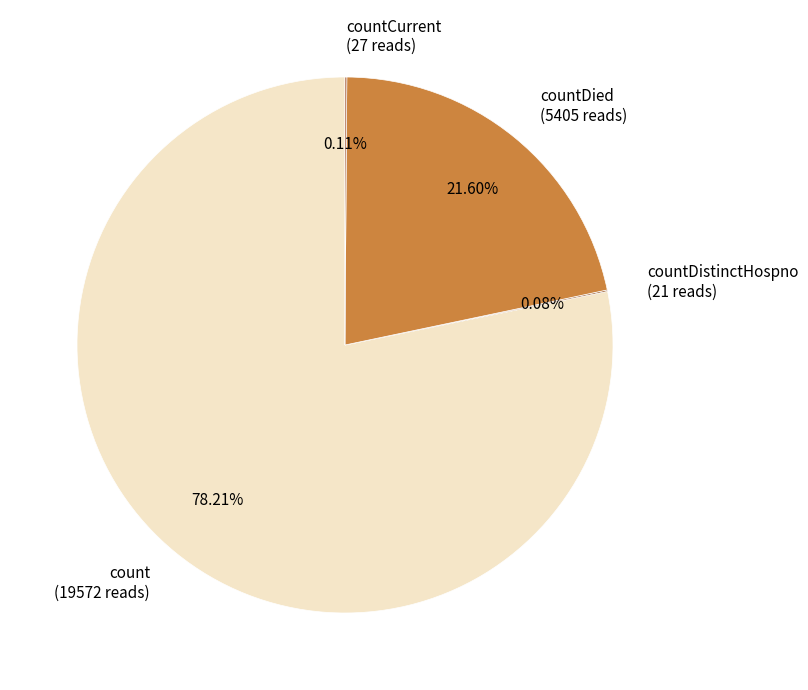

Do count (19572 reads) and countDied (5405 reads) together represent more than half of the pie?

Yes